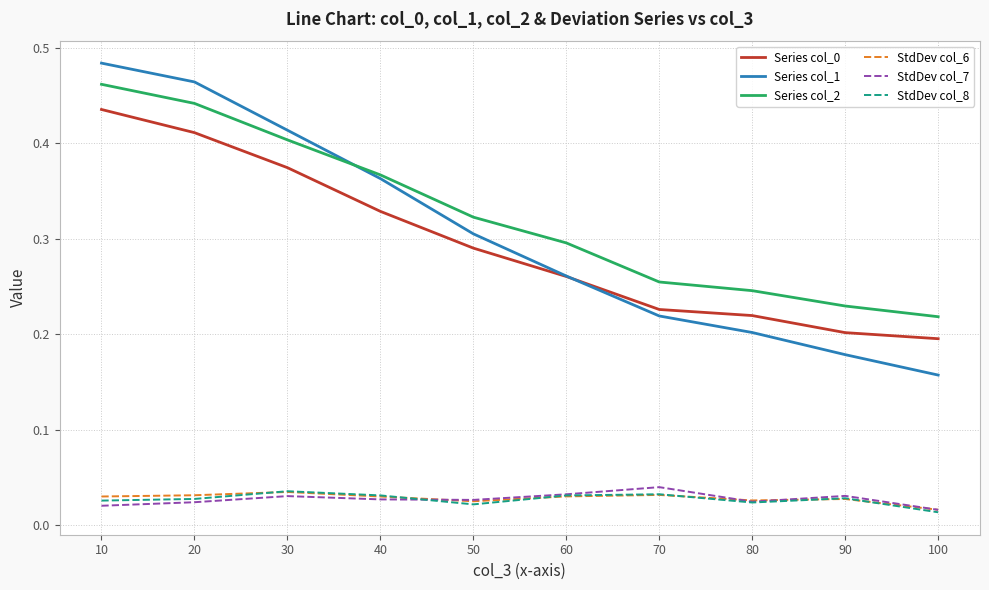

Which series has the largest range (max minus min)?

Series col_1